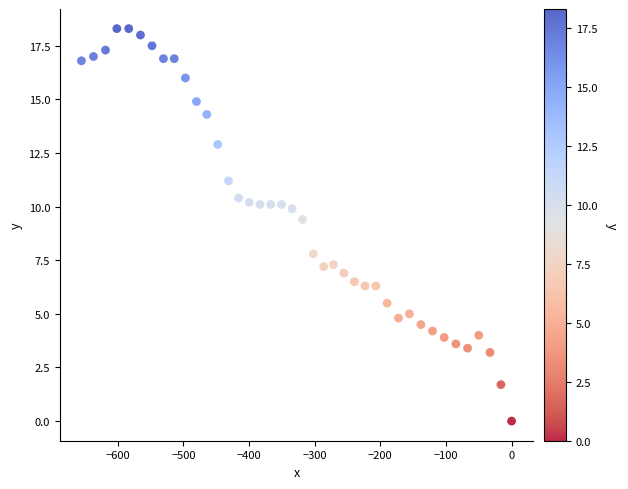

What Y value in the scatter plot is closest to 9?

9.4